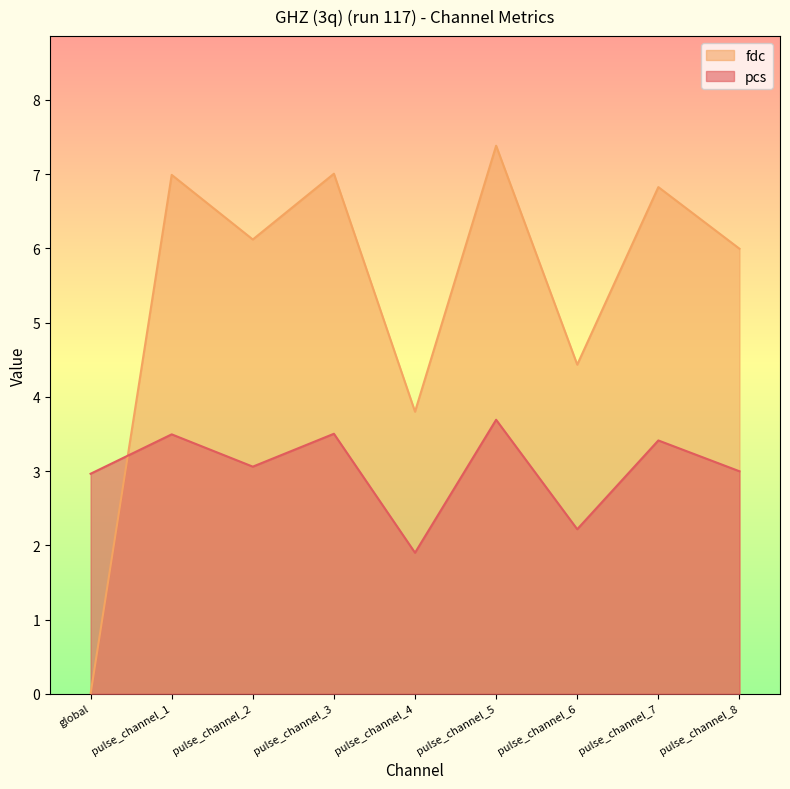

List the series in order of their overall mean, highest first.

fdc, pcs